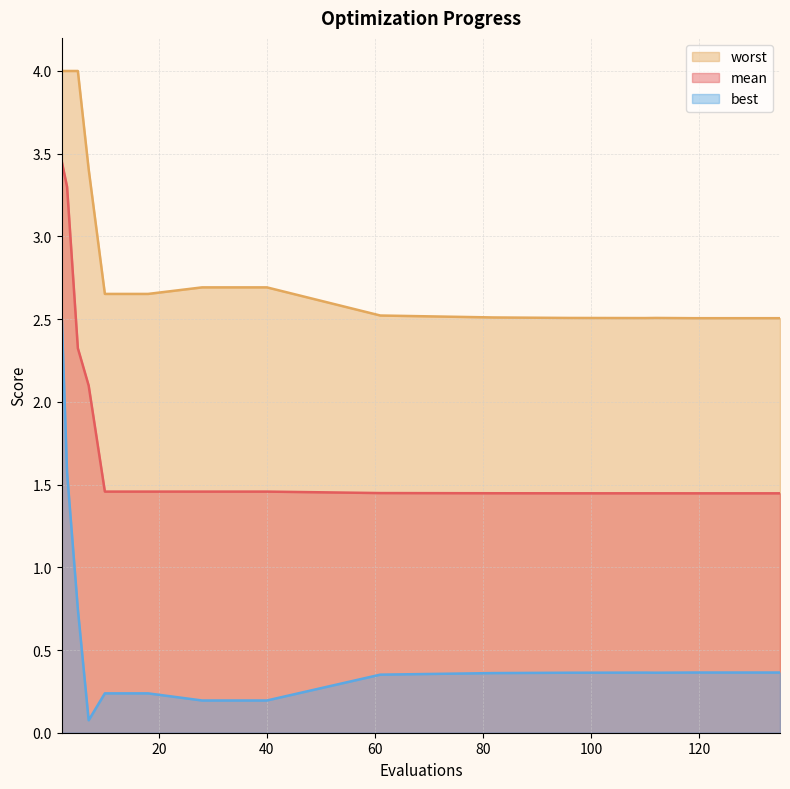

Reading left to right, extract all data points from this chart.

mean: 2=3.5	3=3.3	5=2.3	7=2.1	10=1.5	14=1.5	18=1.5	28=1.5	40=1.5	61=1.4	82=1.4	96=1.4	110=1.4	112=1.4	119=1.4	123=1.4	127=1.4	131=1.4	135=1.4
best: 2=2.5	3=1.6	5=0.7	7=0.1	10=0.2	14=0.2	18=0.2	28=0.2	40=0.2	61=0.4	82=0.4	96=0.4	110=0.4	112=0.4	119=0.4	123=0.4	127=0.4	131=0.4	135=0.4
worst: 2=4.0	3=4.0	5=4.0	7=3.4	10=2.7	14=2.7	18=2.7	28=2.7	40=2.7	61=2.5	82=2.5	96=2.5	110=2.5	112=2.5	119=2.5	123=2.5	127=2.5	131=2.5	135=2.5